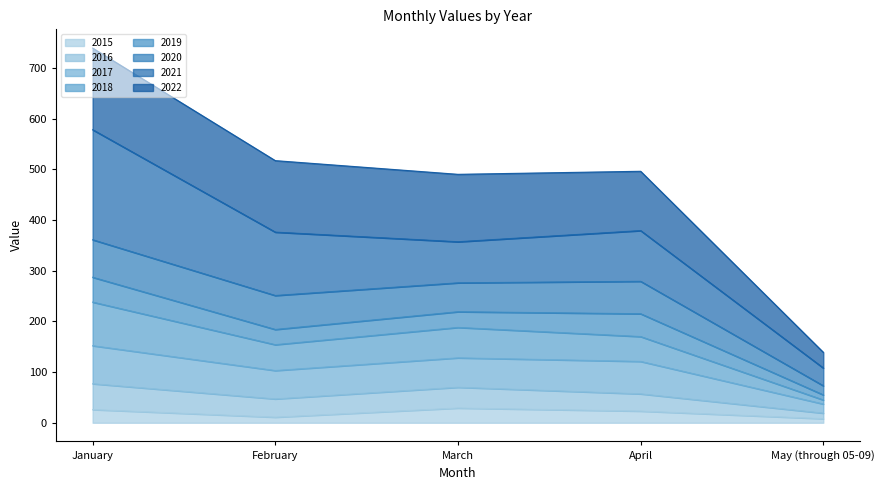

At which label is 2015 closest to 18?

April